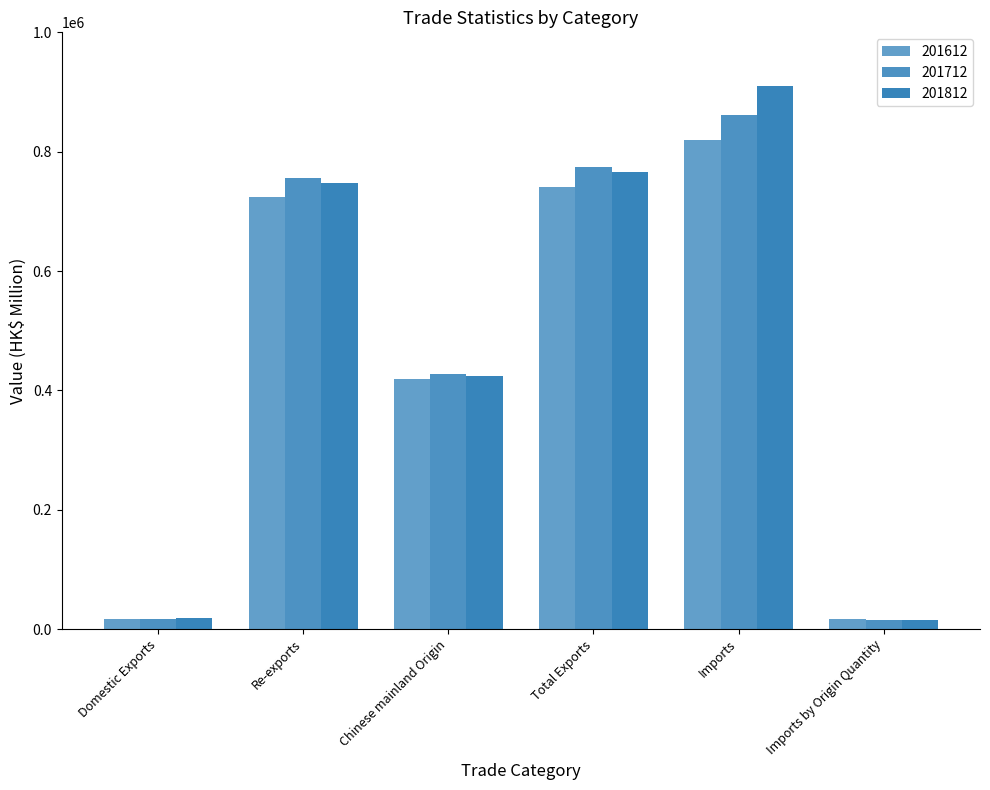

What is the maximum value shown in the chart?

909346.7